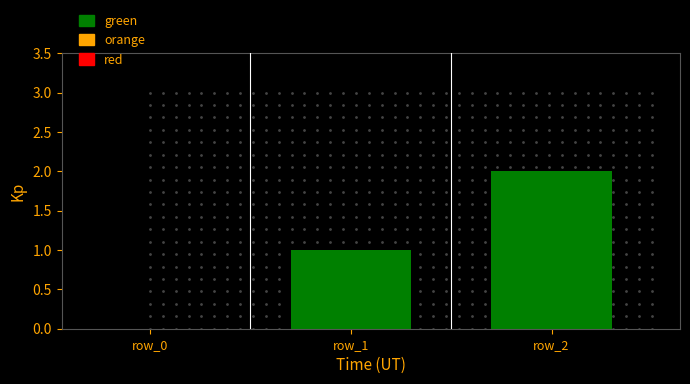

Reading left to right, what are all the values shown in this chart?

0	1	2